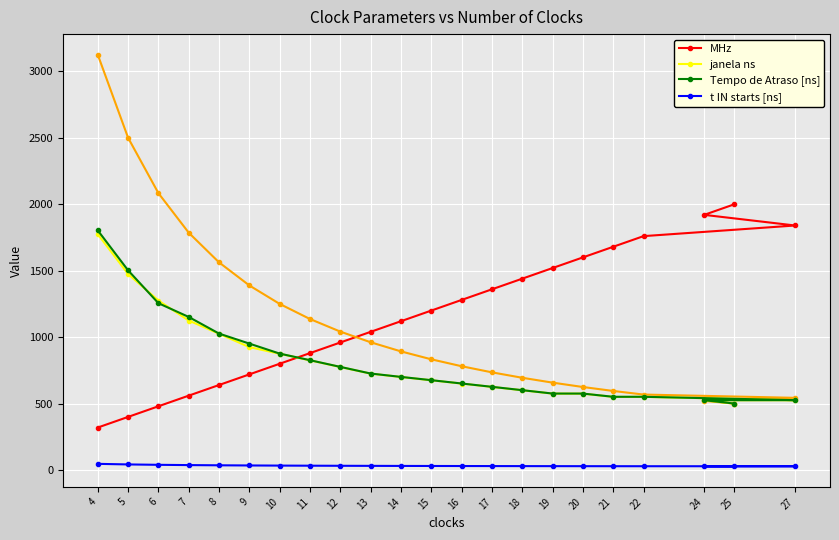

What is the spread (max minus min) of values at 18?

1410.1